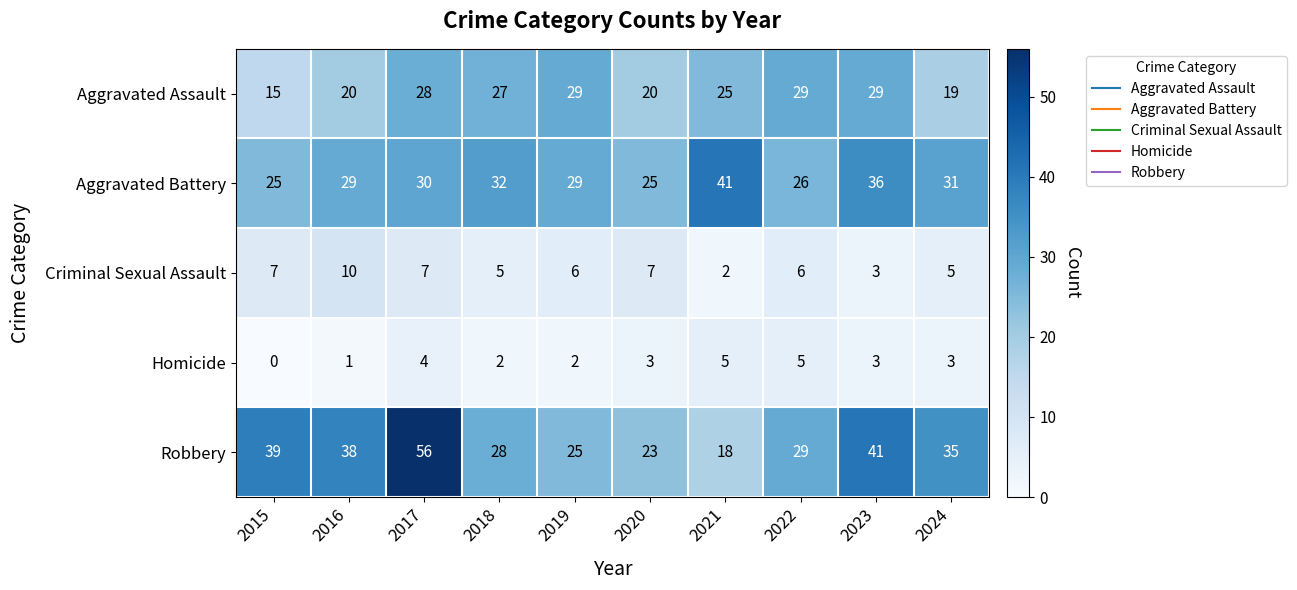

At which label does Criminal Sexual Assault reach its peak?

2016